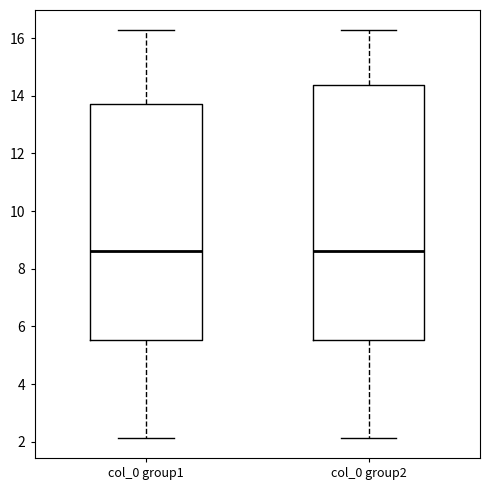

Where does the median line of the box for col_0 group2 sit on the y-axis? The values are not printed on the chart, so give them approximately, as read against the axis.

8.6